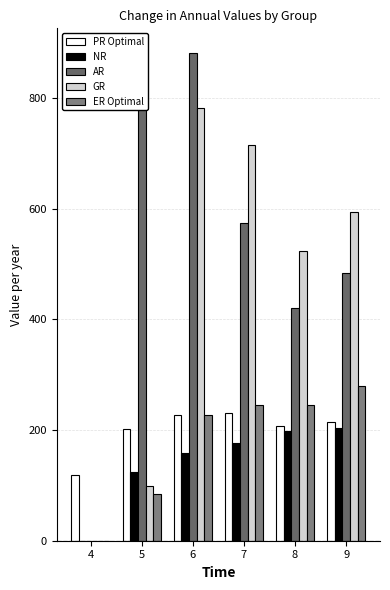

What is the total value across all series at 5?

1301.0